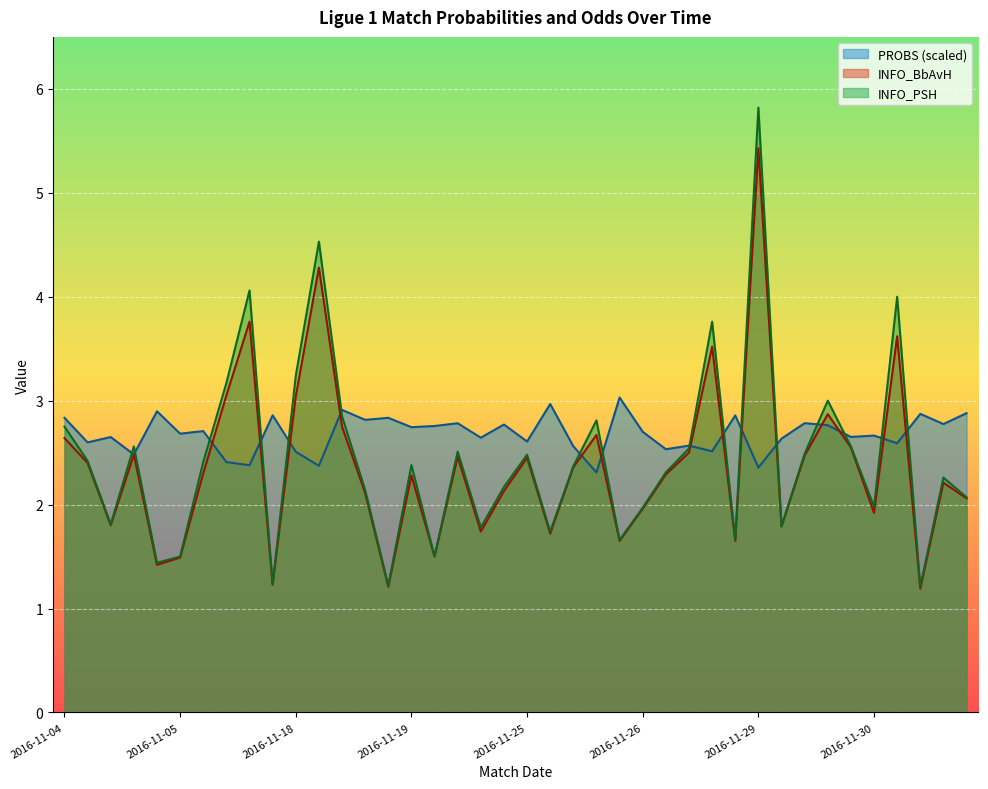

Rank the series by their maximum value, from highest to lowest.

INFO_PSH, INFO_BbAvH, PROBS (scaled)